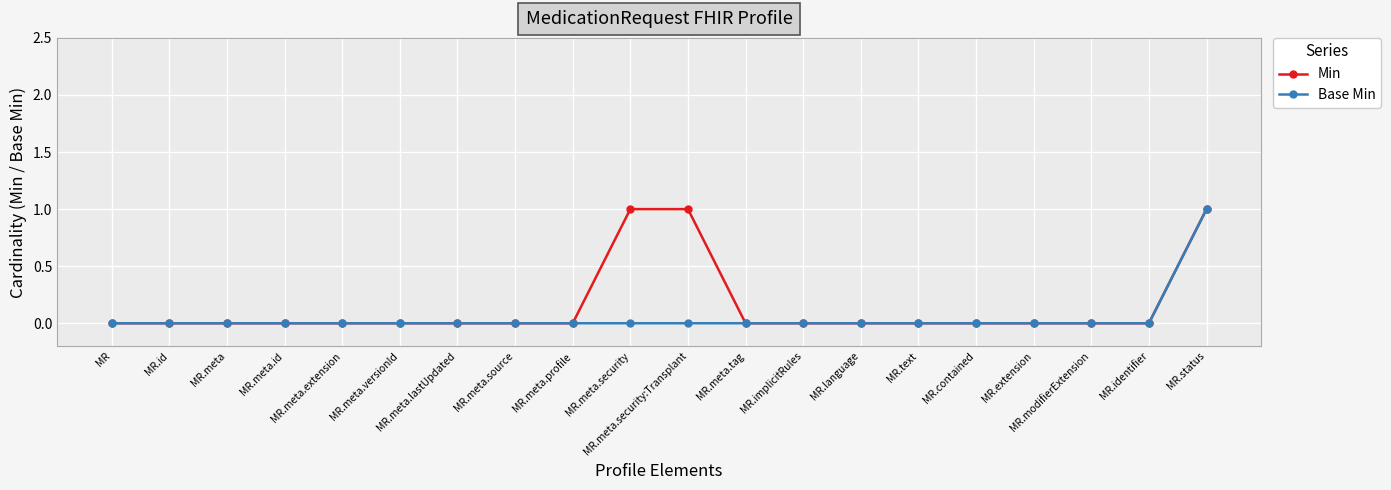

At which category is the sum across all series the highest?

MR.status